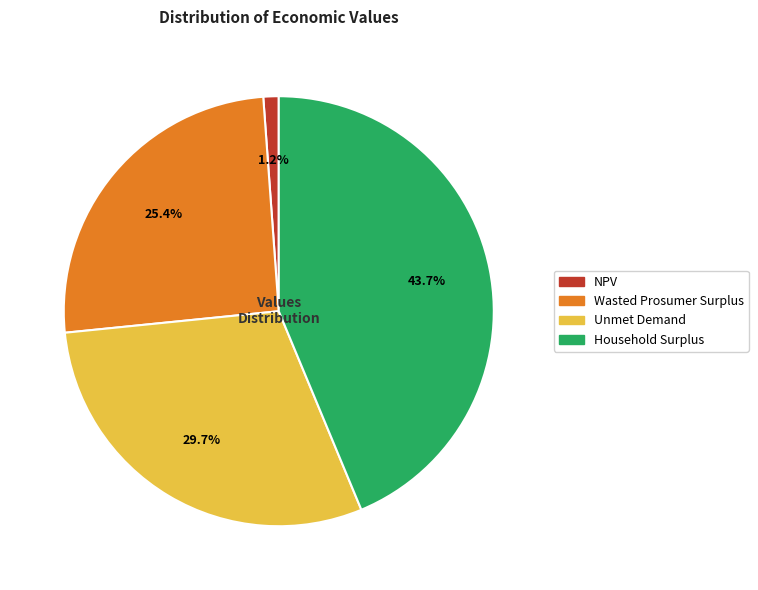

Does Wasted Prosumer Surplus account for over 50% of the chart?

No